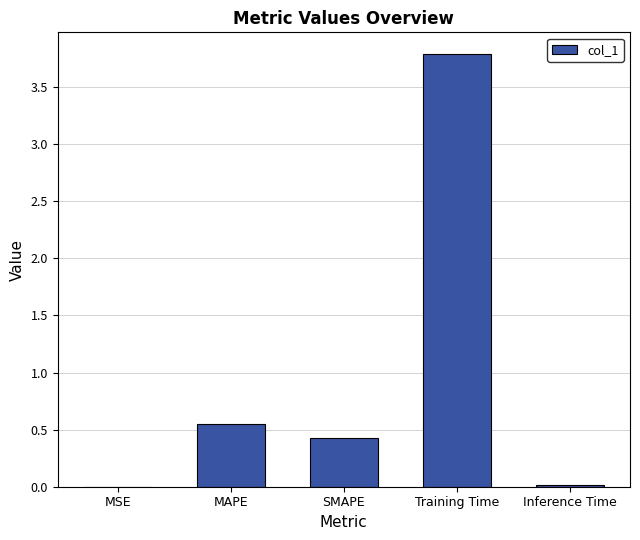

True or false: the data shows 3.8 at Training Time.

True